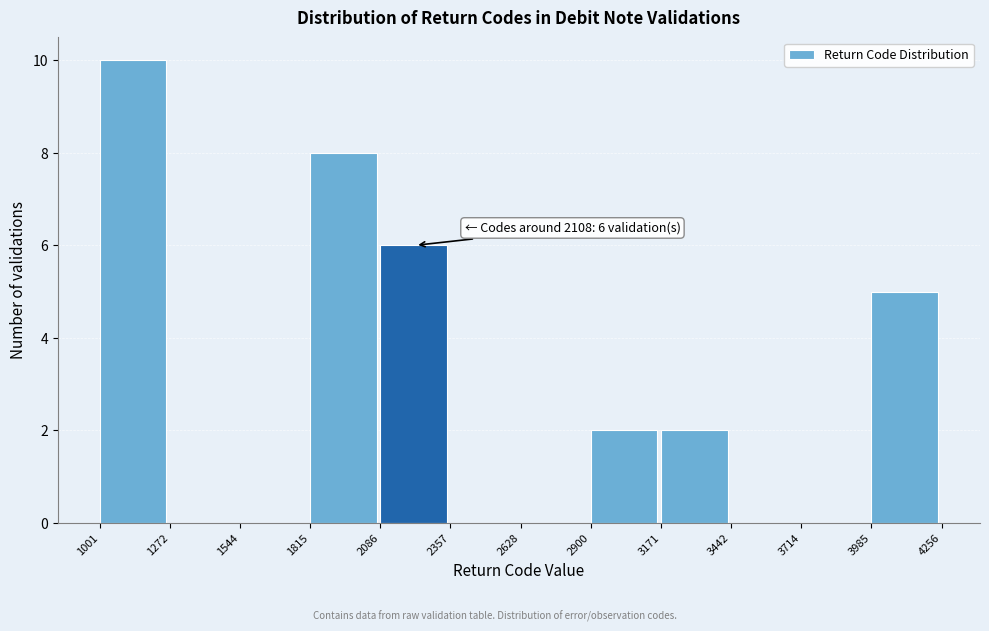

Over which range of the x-axis is the bar tallest?

1001 to 1272